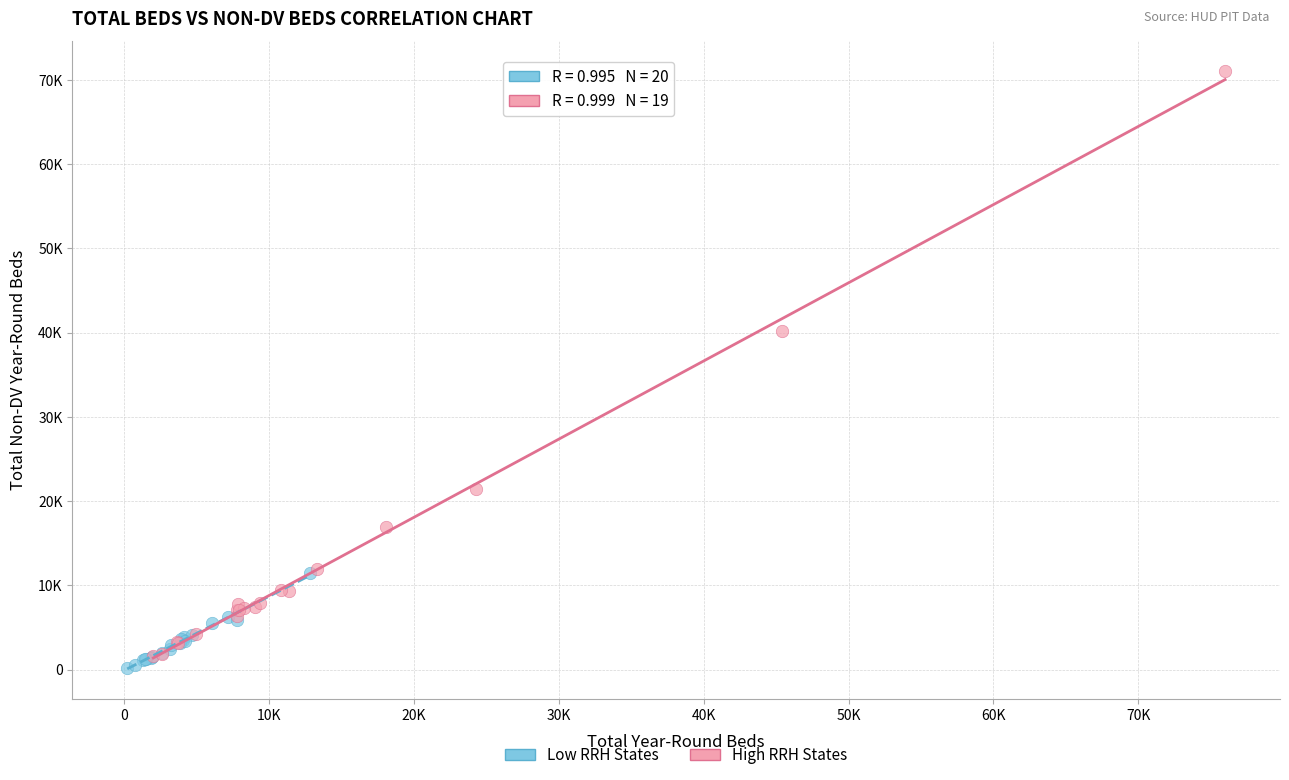

What are all the series names shown in the legend?

Low RRH States, High RRH States